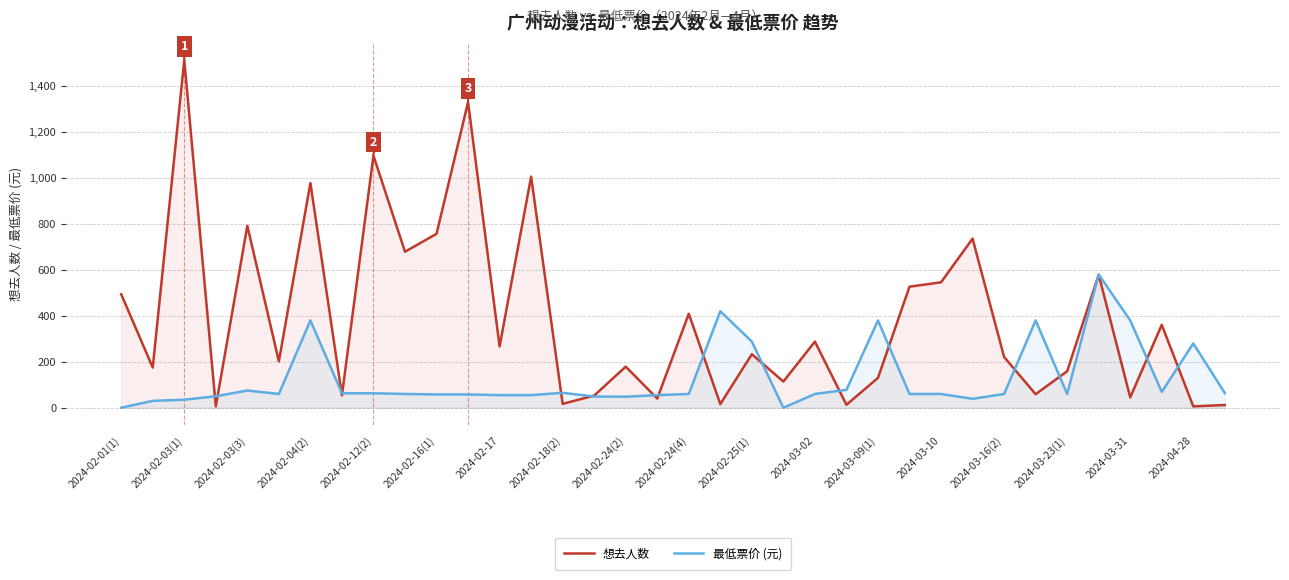

What is the average value of the 想去人数 series?

391.5